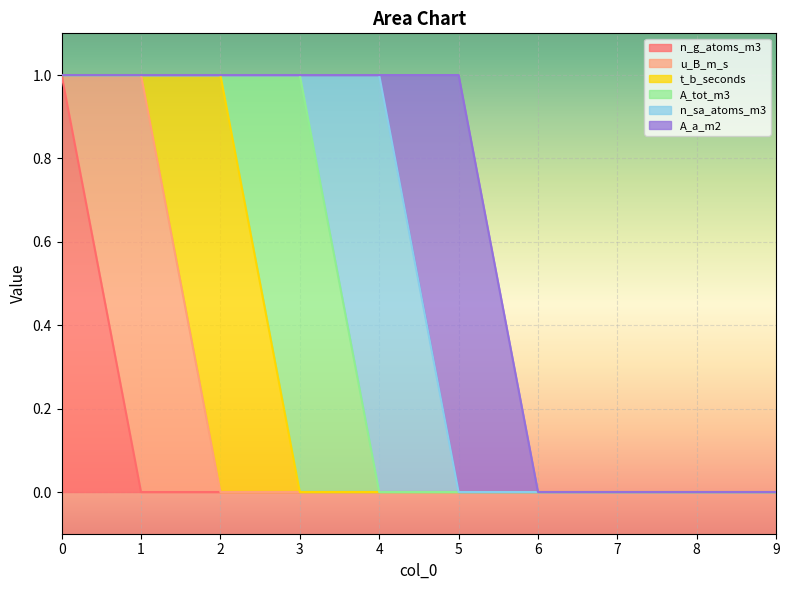

List the labels in order of u_B_m_s value, largest first.

1, 0, 2, 3, 4, 5, 6, 7, 8, 9